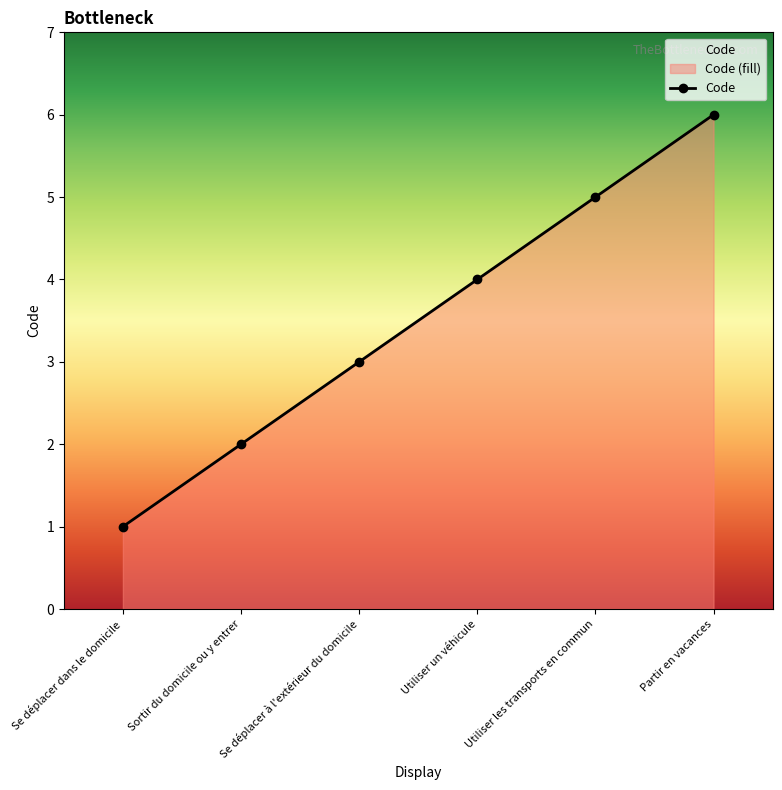

What is the change in value from Sortir du domicile ou y entrer to Se déplacer à l'extérieur du domicile?

+1